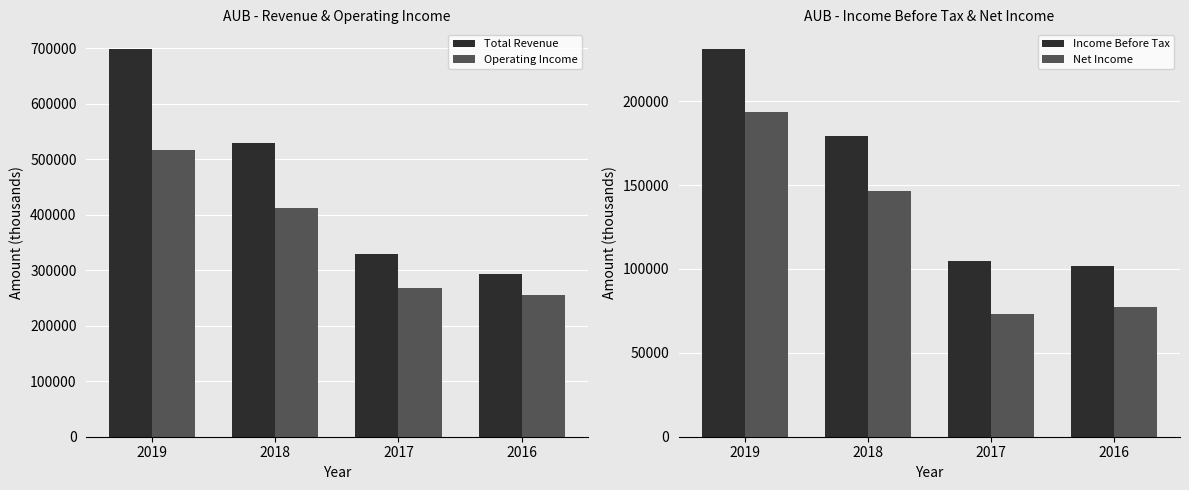

Rank the series at 2018 from lowest to highest value.

Net Income, Income Before Tax, Operating Income, Total Revenue